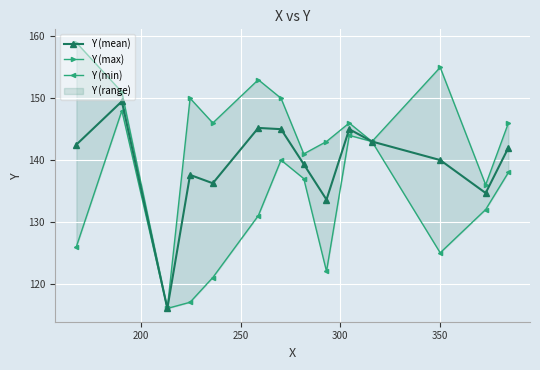

True or false: Y (mean) has more than 0 points higher than both neighbors.

True